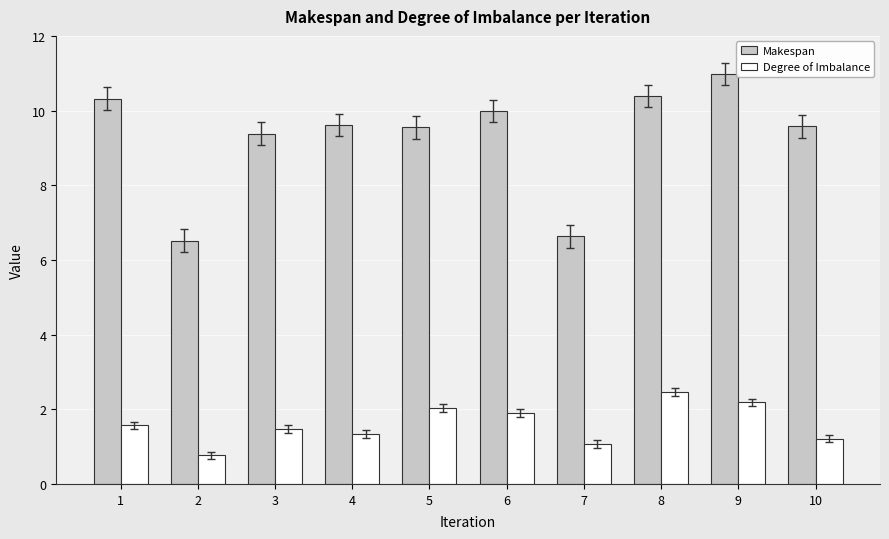

Is it true that Degree of Imbalance equals 2.5 at 8?

True